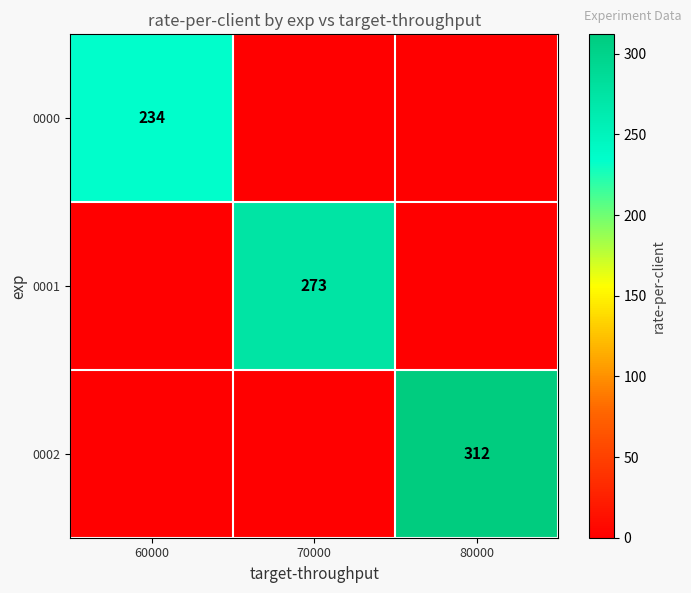

Is the value of 0000 at 60000 greater than the value of 0001 at 70000?

No